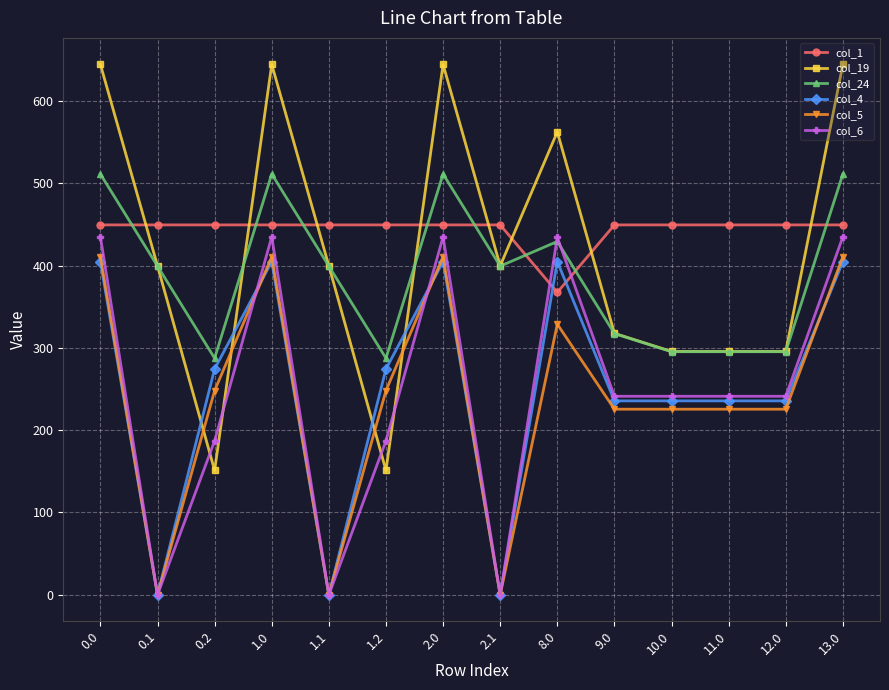

What is the sum of the col_1 values at 9.0 and 2.1?

898.9